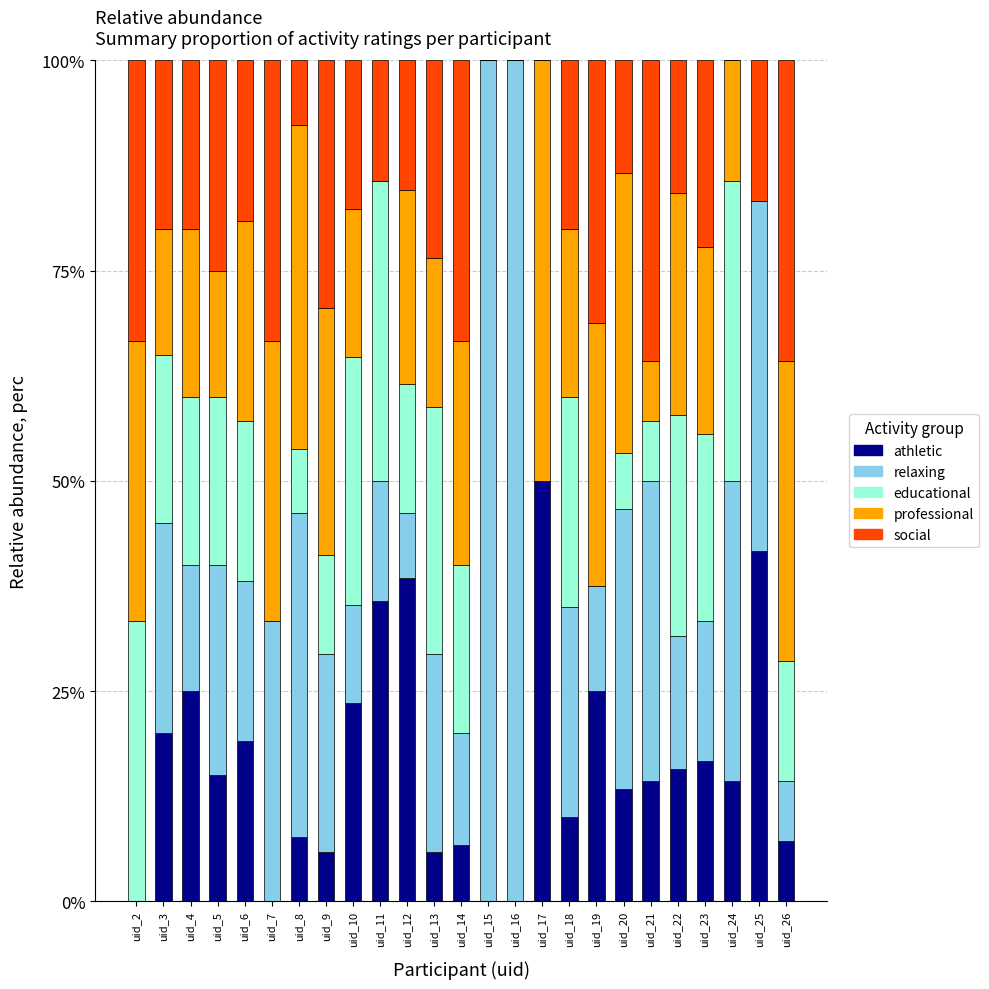

True or false: athletic has a value of 20.3 at uid_5.

False